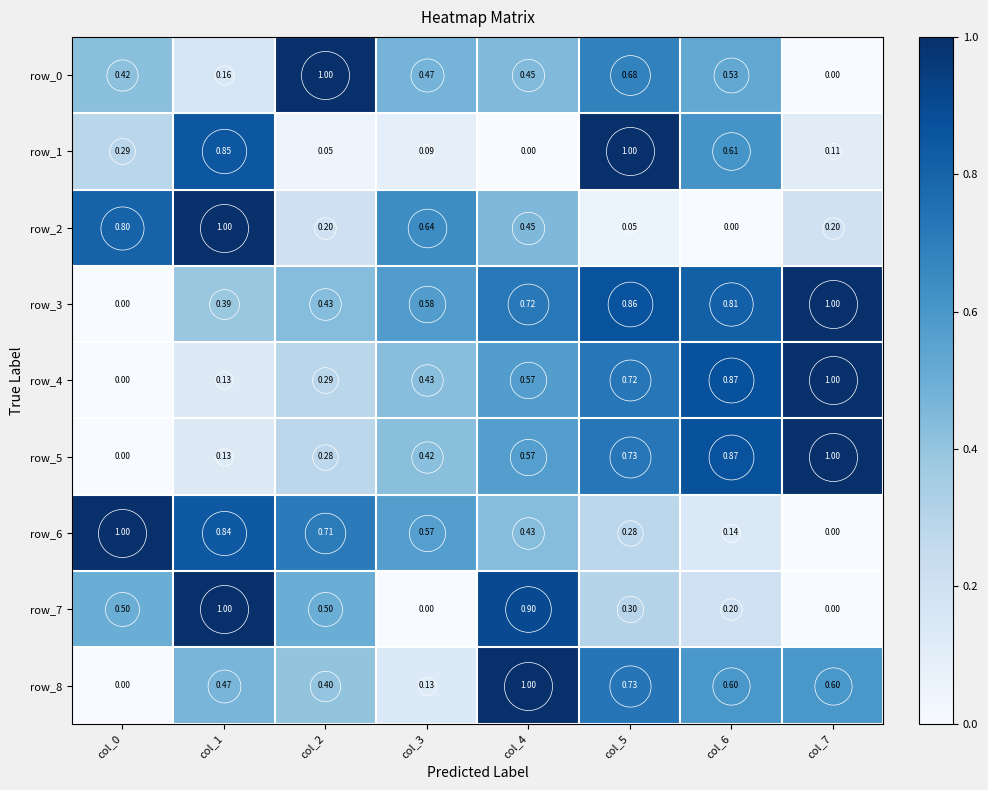

Is the value of row_3 at col_3 greater than the value of row_6 at col_2?

No